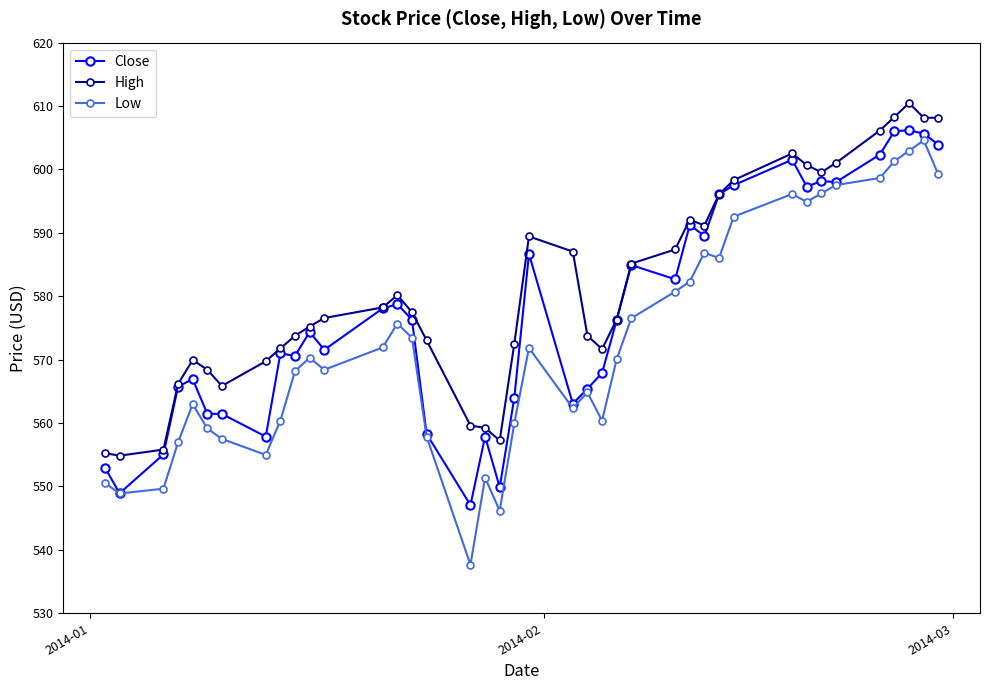

Which series has the largest range (max minus min)?

Low